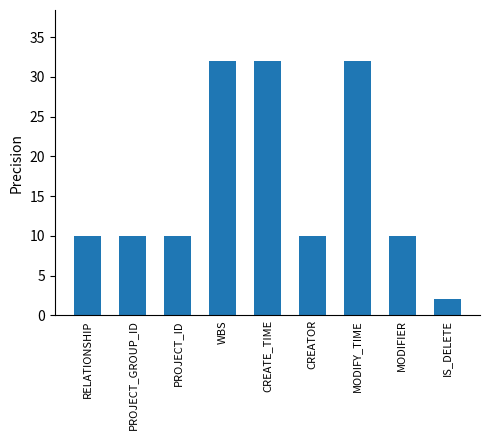

The chart shows a value of 2 at IS_DELETE. True or false?

True